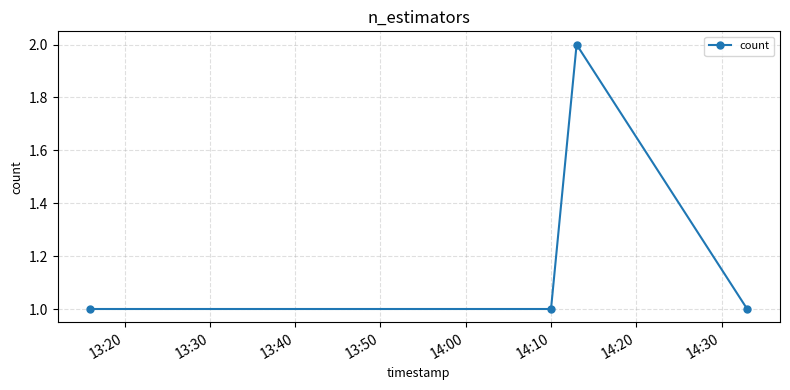

What is the value of the 3rd point from the left?

2